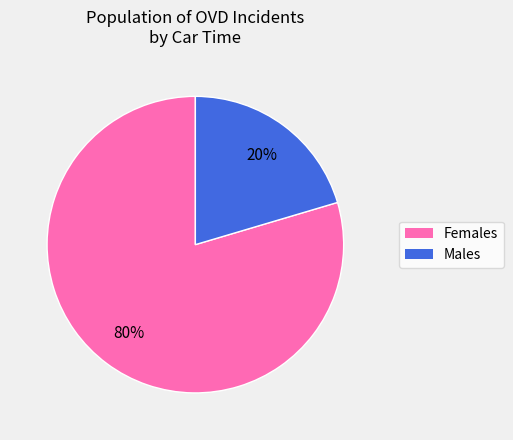

Does any single category account for the majority?

Yes